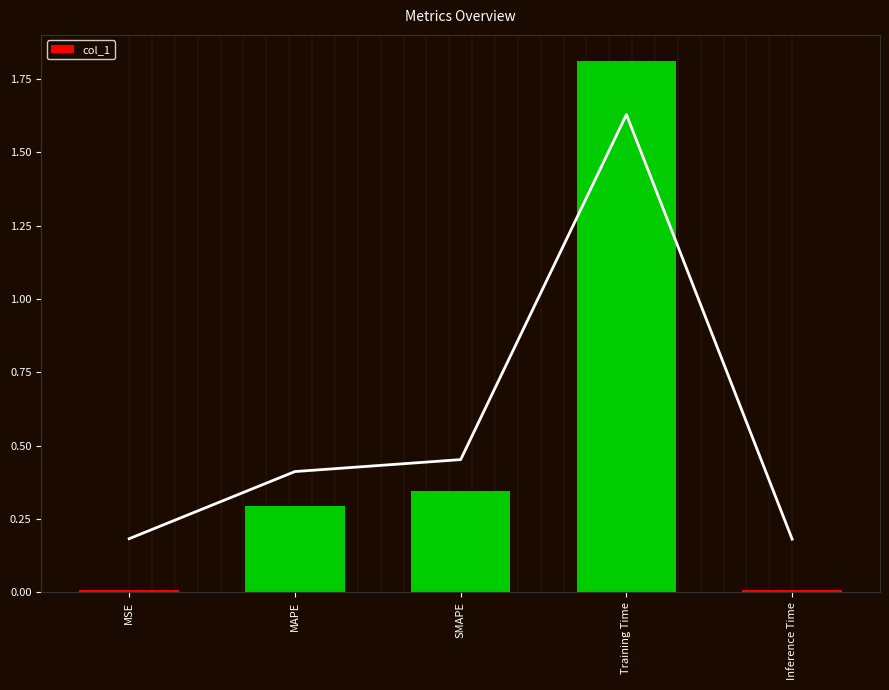

Is it true that the value at MAPE is 0.2?

False